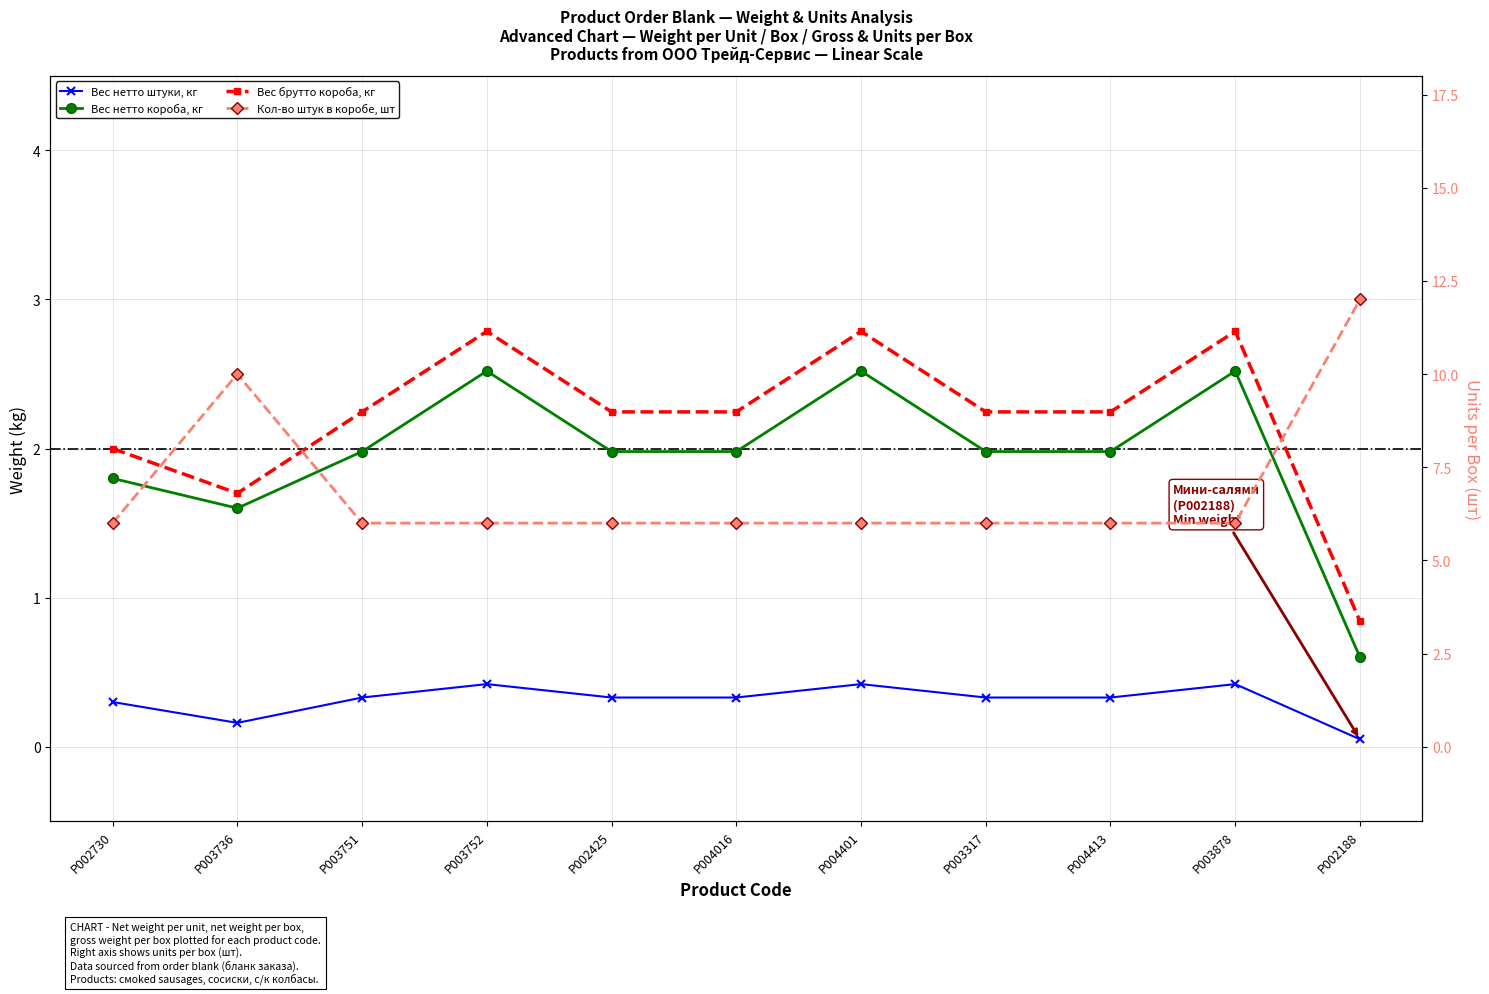

Reading left to right, list all the values displayed in this chart.

Вес нетто штуки, кг: P002730=0.3	P003736=0.2	P003751=0.3	P003752=0.4	P002425=0.3	P004016=0.3	P004401=0.4	P003317=0.3	P004413=0.3	P003878=0.4	P002188=0.1
Вес нетто короба, кг: P002730=1.8	P003736=1.6	P003751=2.0	P003752=2.5	P002425=2.0	P004016=2.0	P004401=2.5	P003317=2.0	P004413=2.0	P003878=2.5	P002188=0.6
Вес брутто короба, кг: P002730=2.0	P003736=1.7	P003751=2.2	P003752=2.8	P002425=2.2	P004016=2.2	P004401=2.8	P003317=2.2	P004413=2.2	P003878=2.8	P002188=0.8
Кол-во штук в коробе, шт: P002730=6.0	P003736=10.0	P003751=6.0	P003752=6.0	P002425=6.0	P004016=6.0	P004401=6.0	P003317=6.0	P004413=6.0	P003878=6.0	P002188=12.0